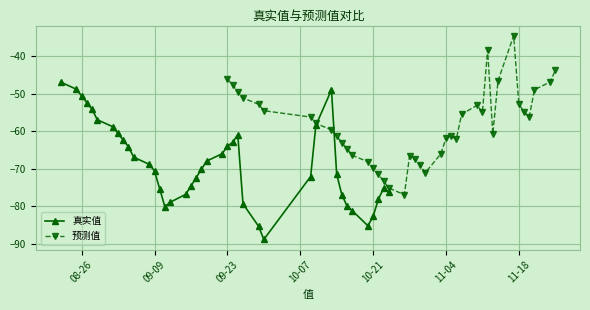

Is it true that 真实值 equals -63.9 at 09-23?

True